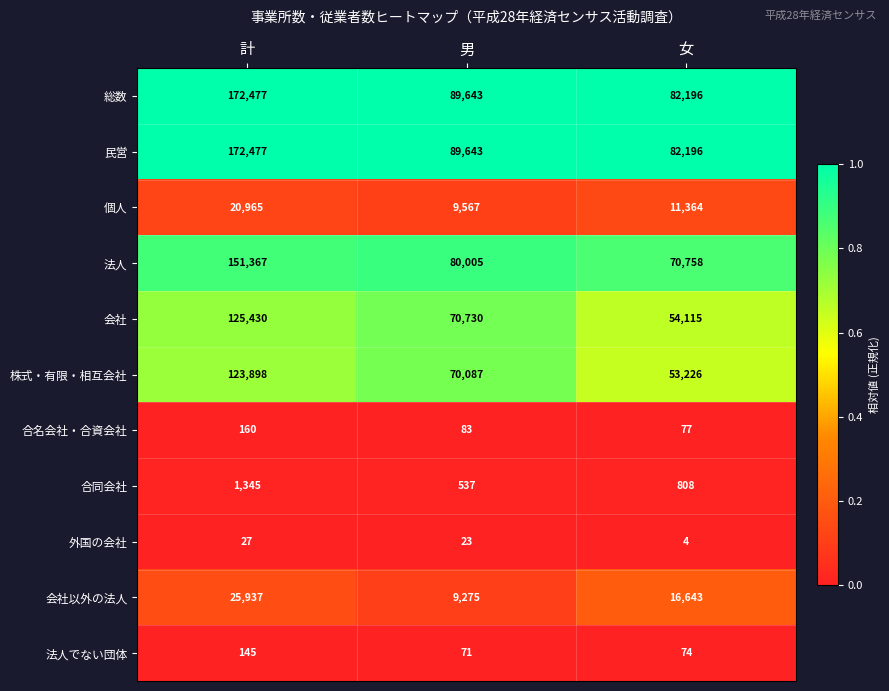

Which series changed the most between 男 and 女?

株式・有限・相互会社